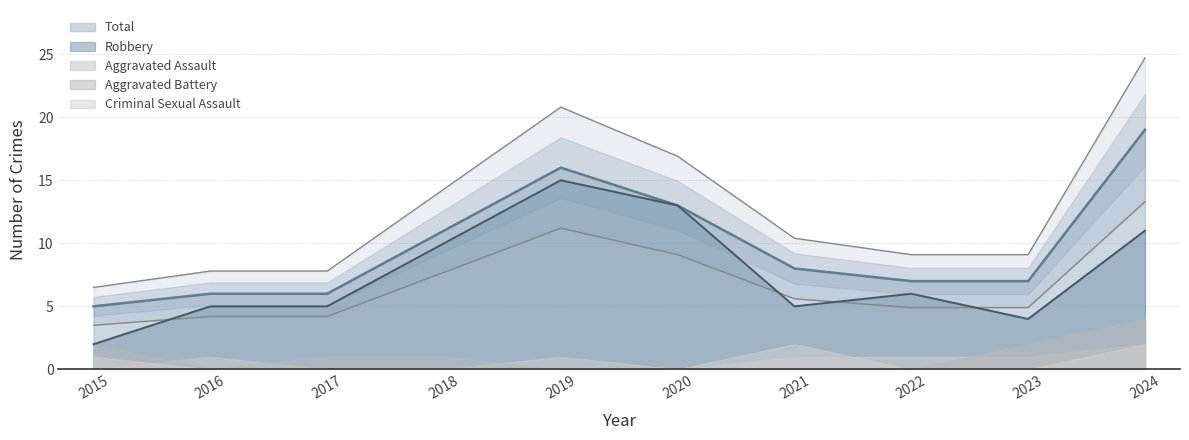

True or false: Aggravated Battery and Criminal Sexual Assault cross at least once.

False